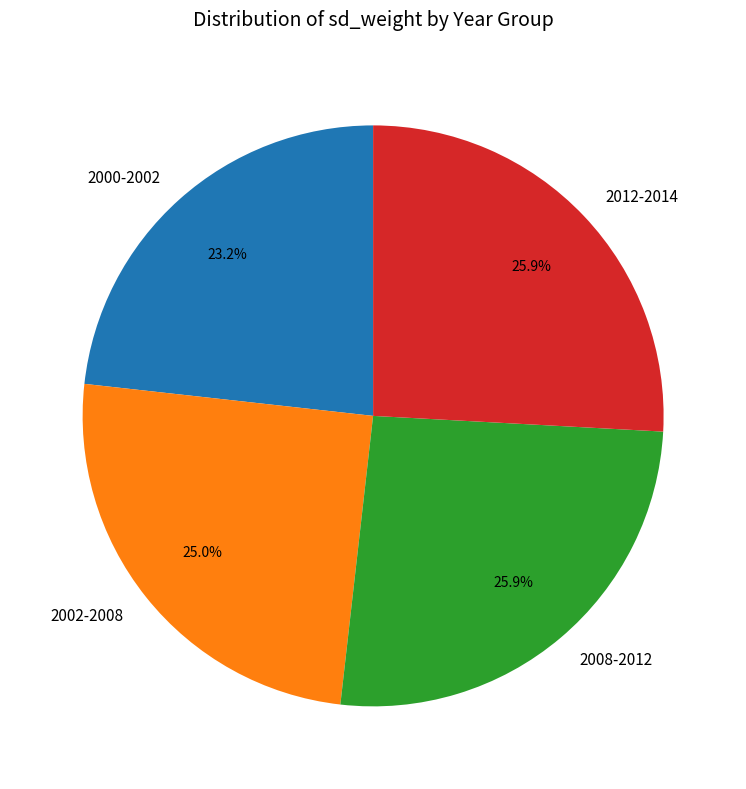

How many slices are in this pie chart?

4